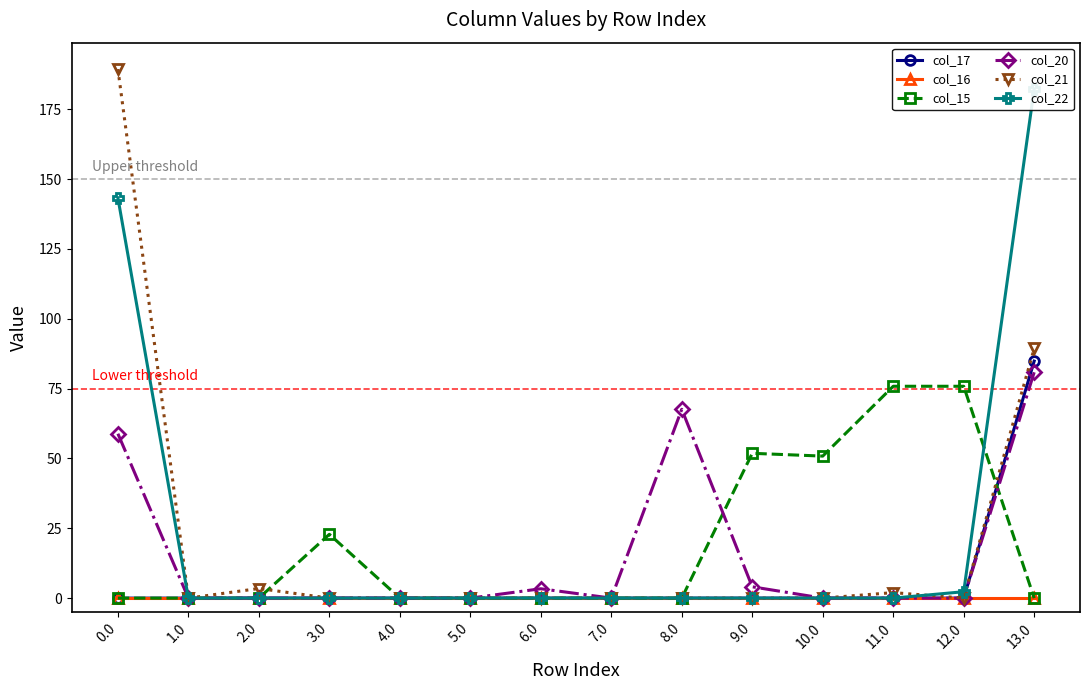

True or false: col_22 and col_17 cross at least once.

False